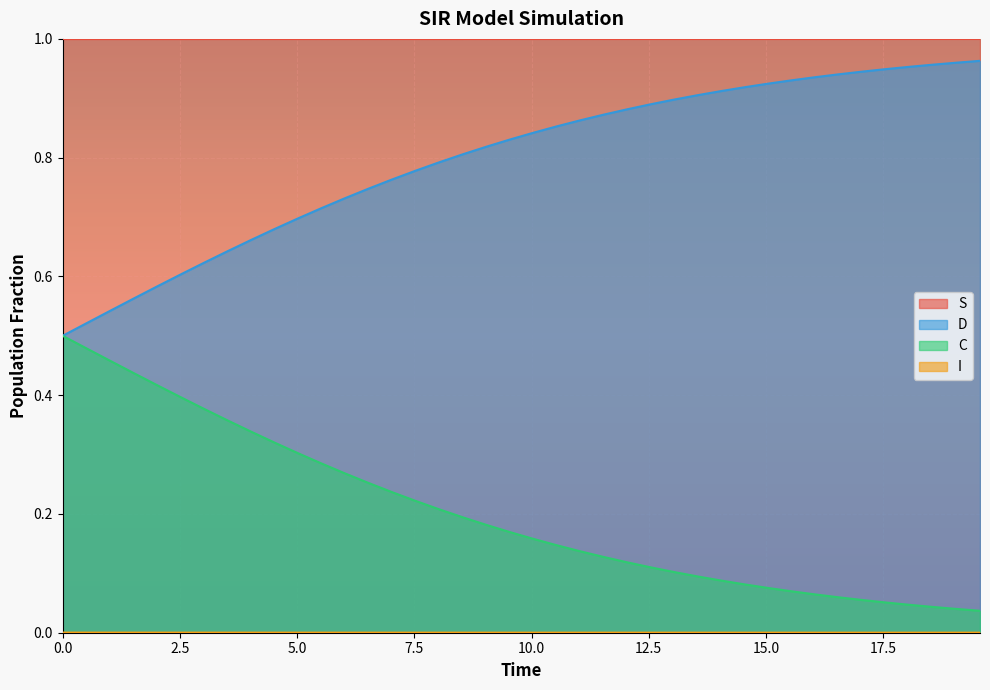

True or false: S and D cross at least once.

False